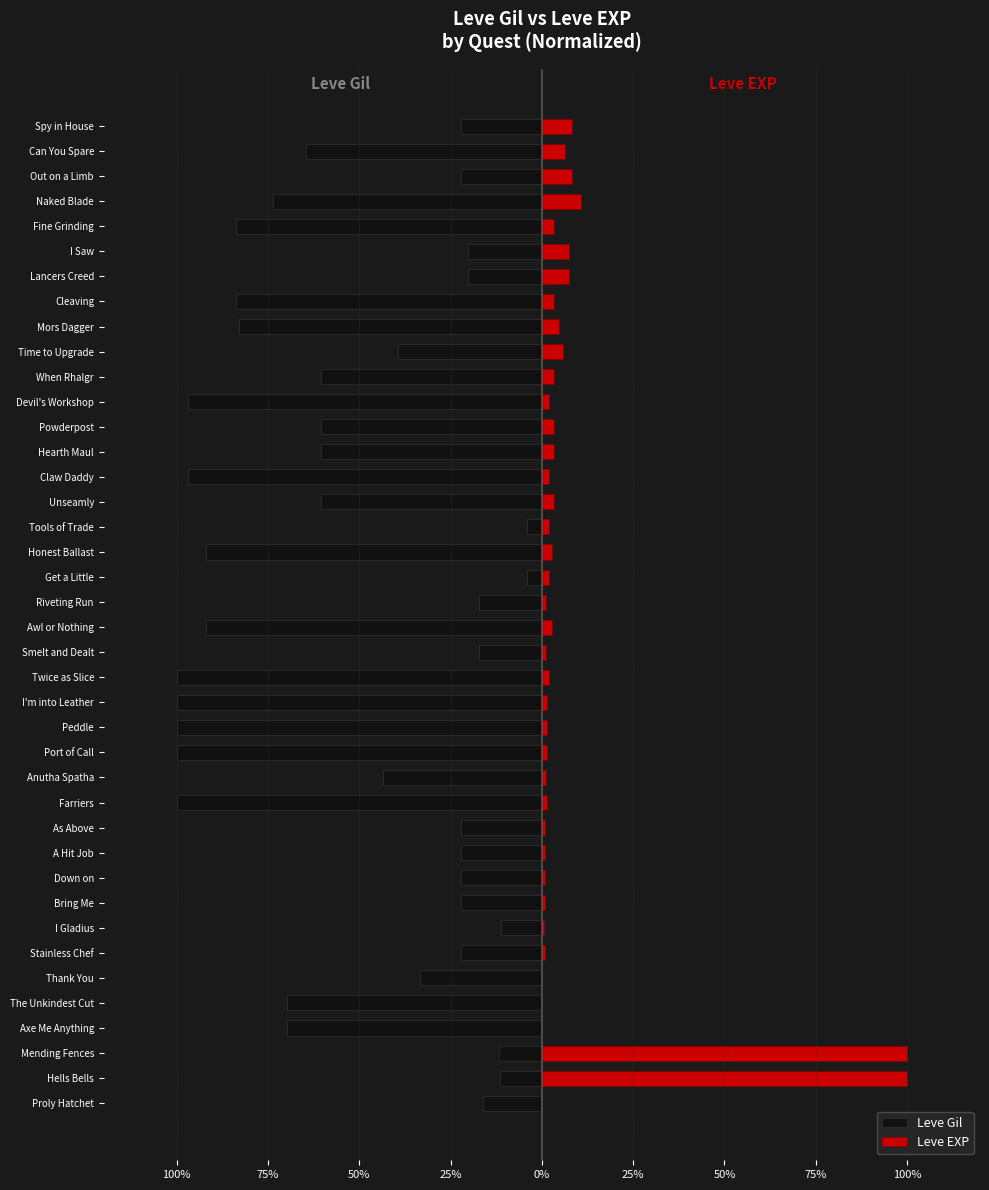

What is the smallest value displayed?

-1.0